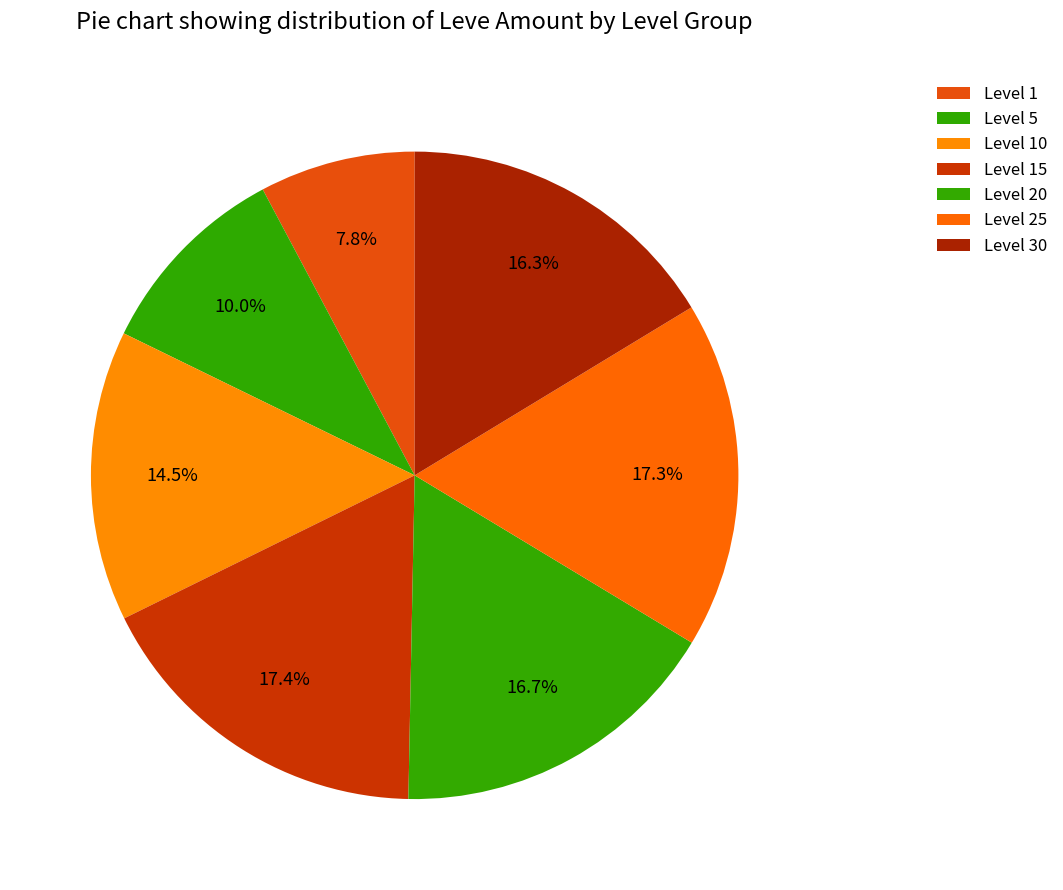

How many segments does this pie chart have?

7